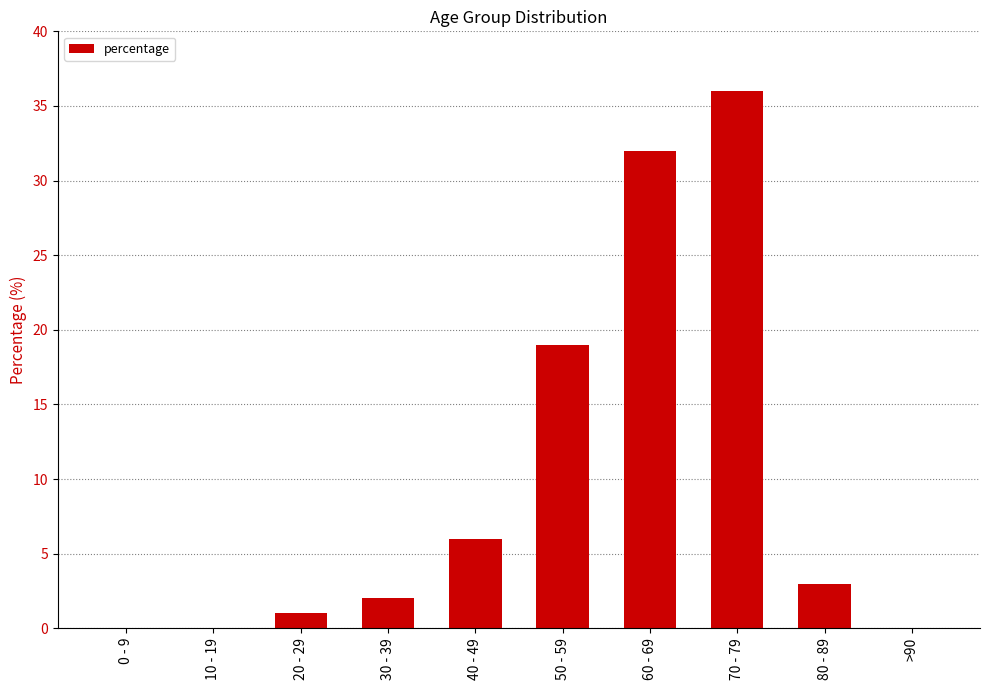

What is the sum of all values?

99